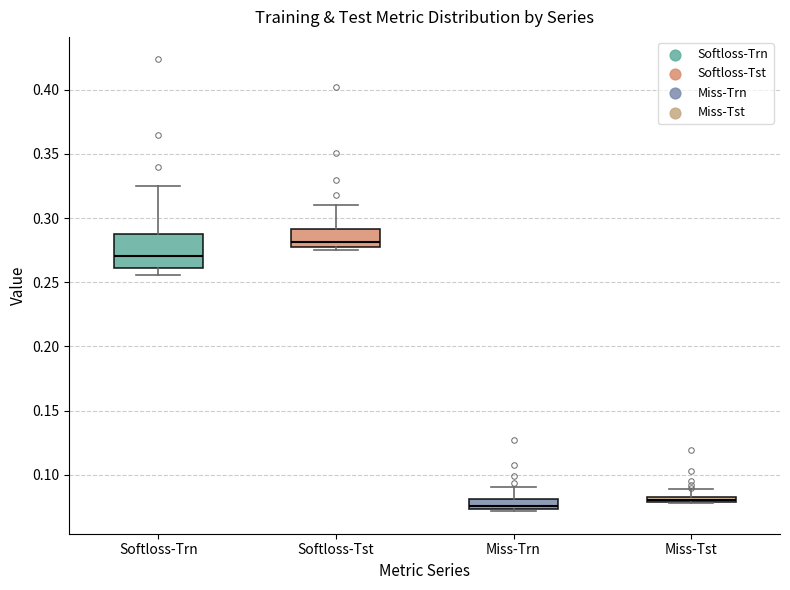

Comparing the boxes themselves (not the whiskers), which one is the tallest?

Softloss-Trn